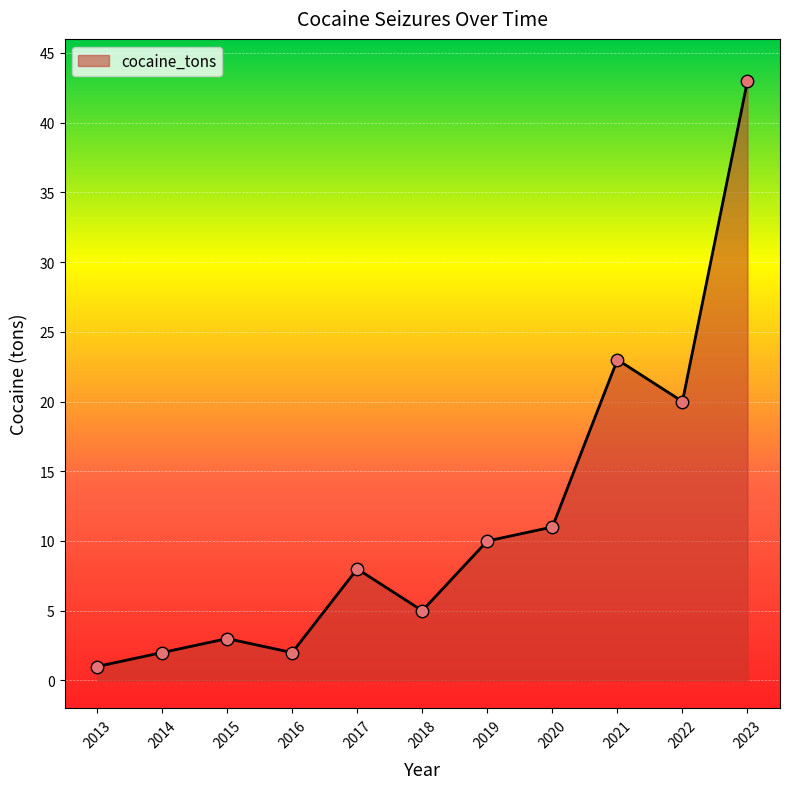

What is the ratio of the value at 2015 to the value at 2016?

1.5